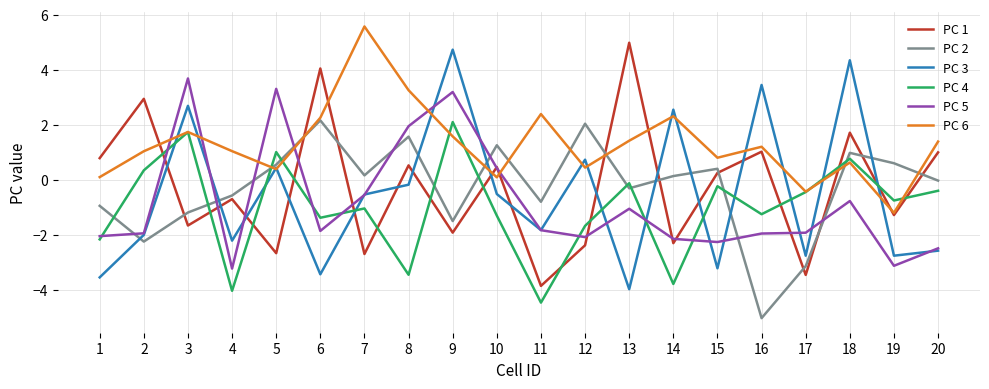

How many interior local peaks does the PC 6 series have?

6